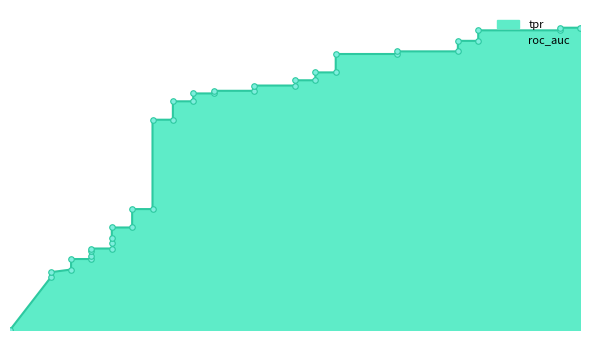

The roc_auc series shows 0.9 at 7. True or false?

True